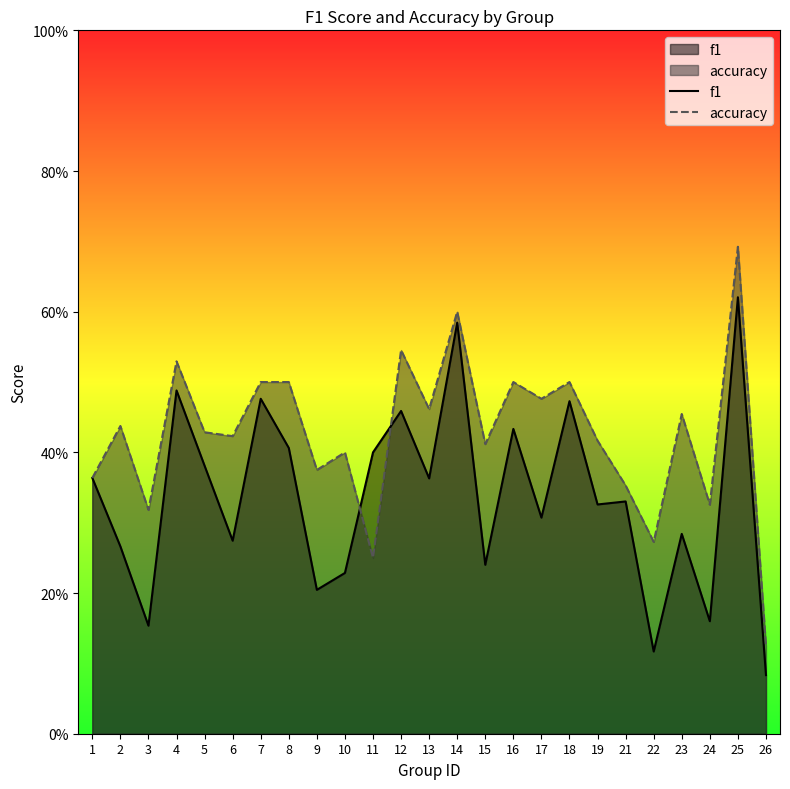

Which series has the largest range (max minus min)?

accuracy